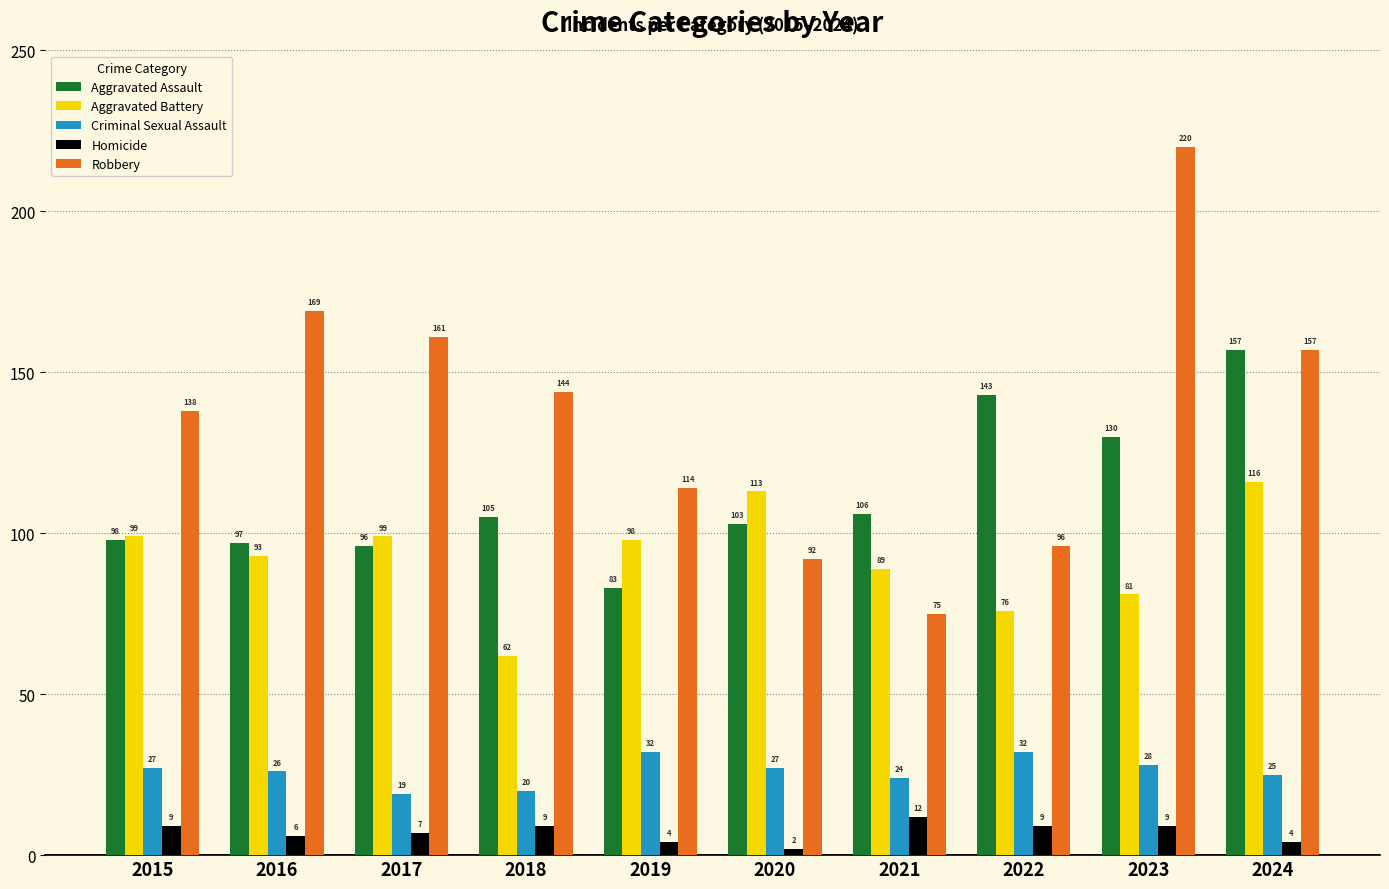

The value of Aggravated Battery at 2022 is 76. True or false?

True